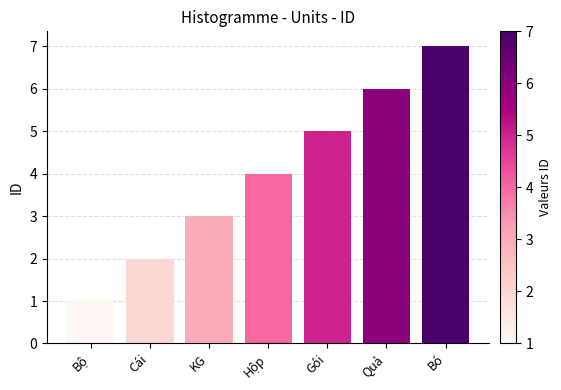

List the labels in order of value, largest first.

Bó, Quả, Gói, Hộp, KG, Cái, Bộ